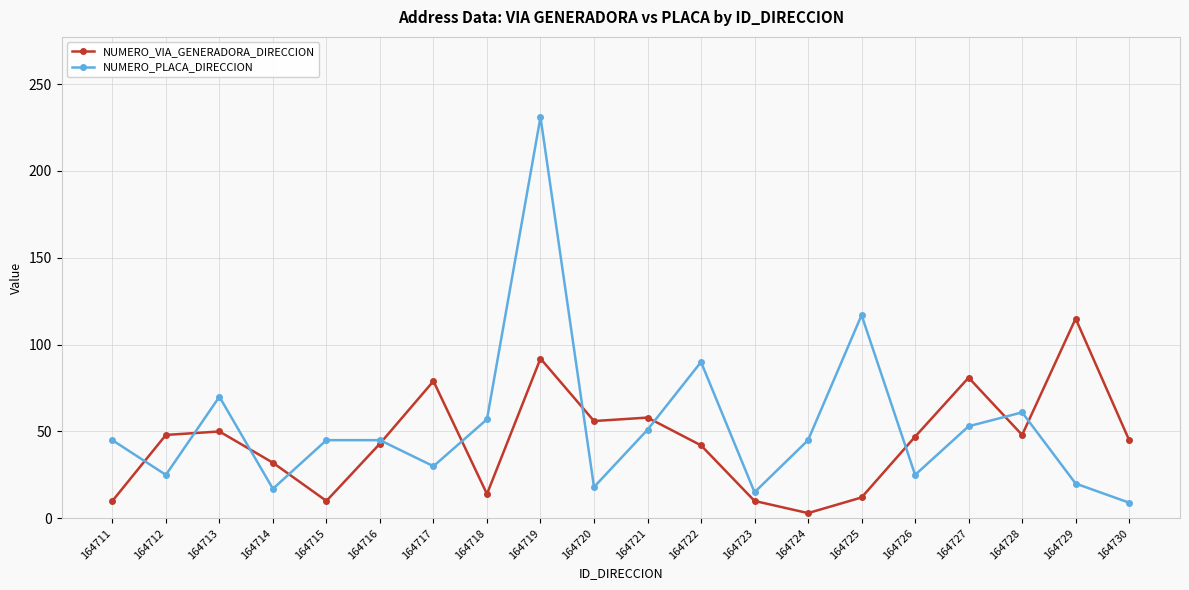

At which label does NUMERO_PLACA_DIRECCION reach its minimum?

164730